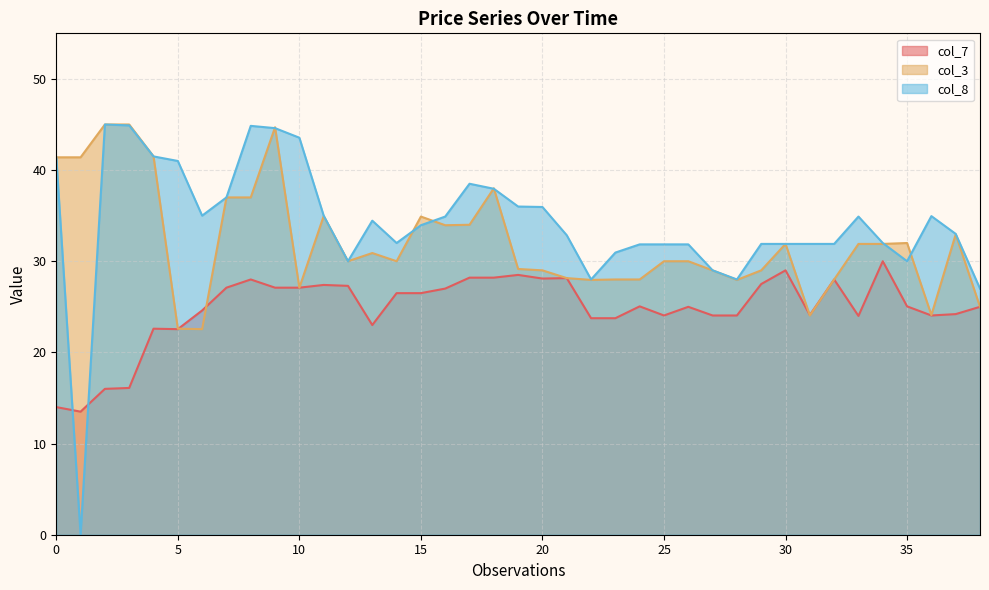

Which series ends up on top after the final intersection of col_8 and col_3?

col_8